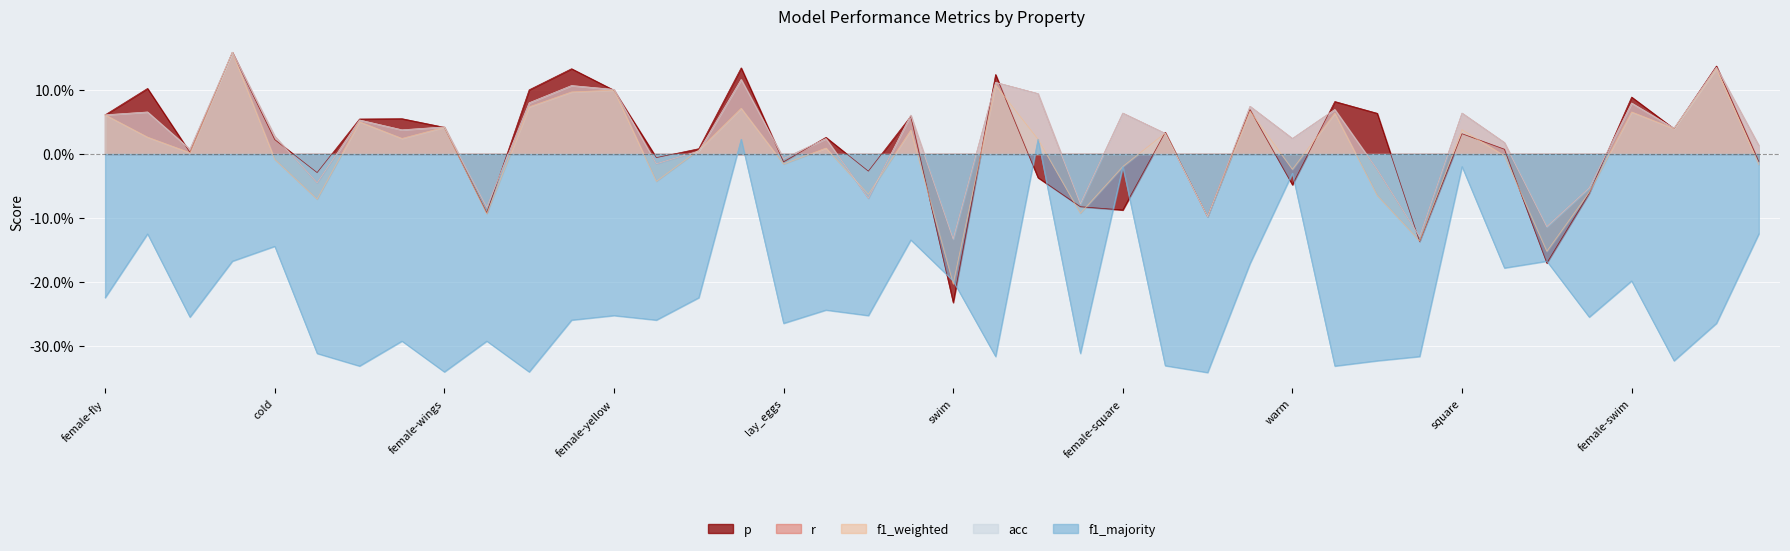

After their last crossing, which series has the higher values: acc or p?

acc